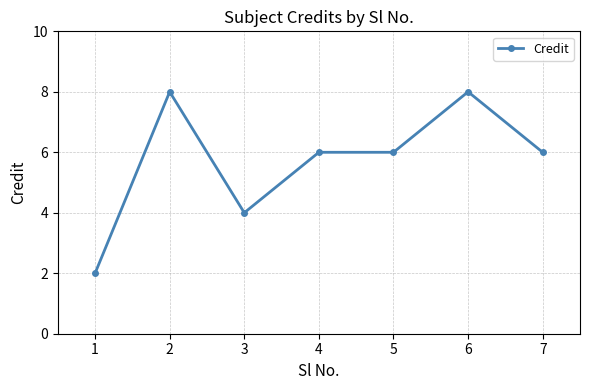

The chart shows a value of 8 at 2. True or false?

True